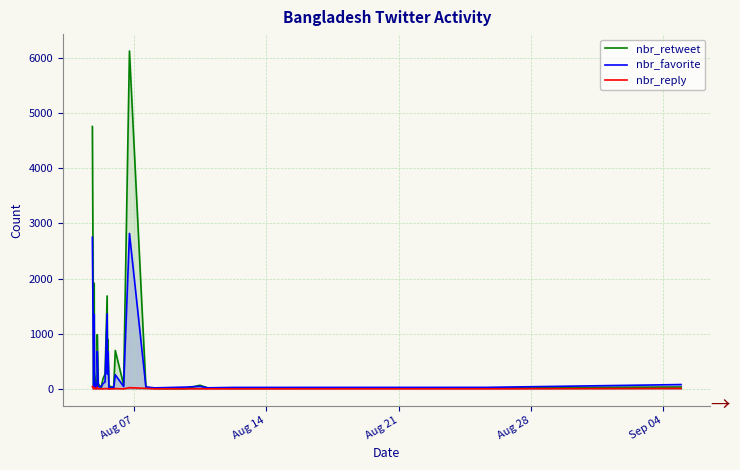

What is the maximum value shown in the chart?

6127